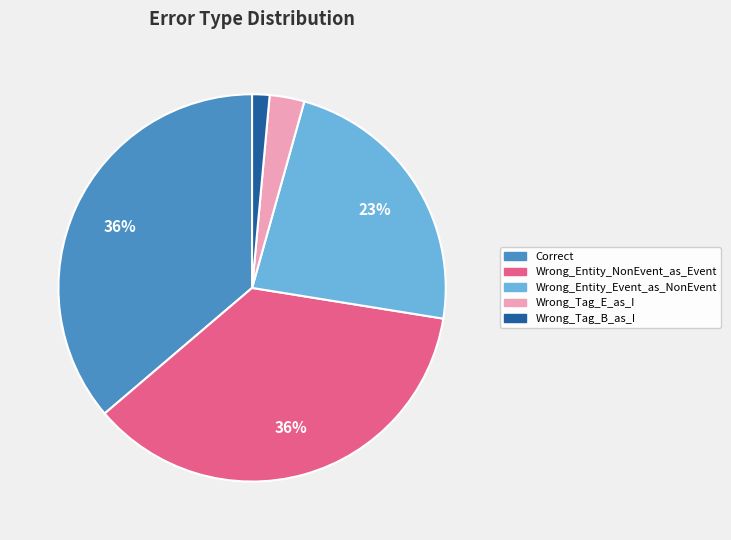

The Wrong_Entity_Event_as_NonEvent slice represents 23% of the pie. True or false?

True